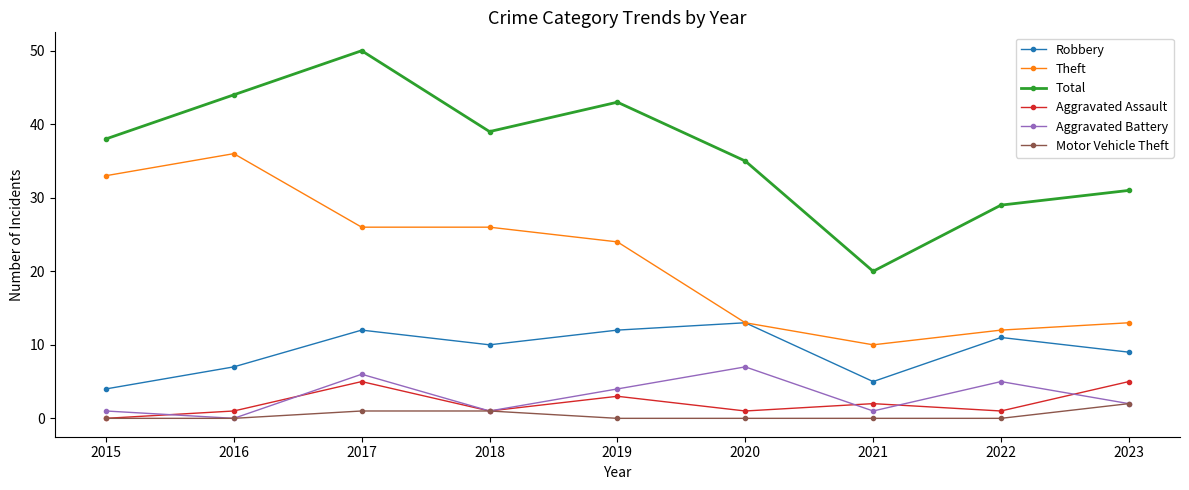

Reading left to right, list all the values displayed in this chart.

Robbery: 2015=4	2016=7	2017=12	2018=10	2019=12	2020=13	2021=5	2022=11	2023=9
Theft: 2015=33	2016=36	2017=26	2018=26	2019=24	2020=13	2021=10	2022=12	2023=13
Total: 2015=38	2016=44	2017=50	2018=39	2019=43	2020=35	2021=20	2022=29	2023=31
Aggravated Assault: 2015=0	2016=1	2017=5	2018=1	2019=3	2020=1	2021=2	2022=1	2023=5
Aggravated Battery: 2015=1	2016=0	2017=6	2018=1	2019=4	2020=7	2021=1	2022=5	2023=2
Motor Vehicle Theft: 2015=0	2016=0	2017=1	2018=1	2019=0	2020=0	2021=0	2022=0	2023=2